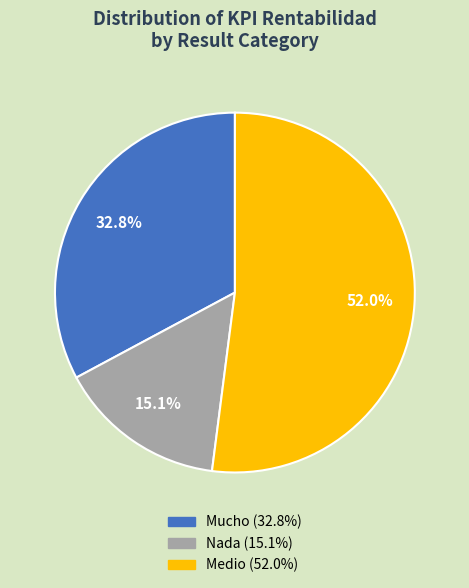

How many segments does this pie chart have?

3